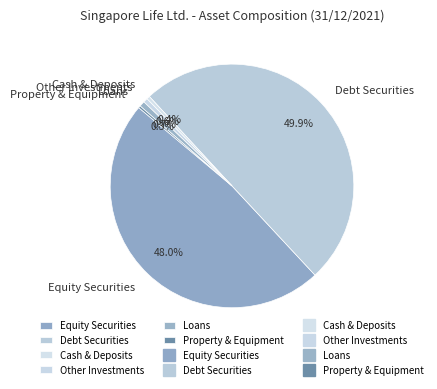

Does Loans account for over 50% of the chart?

No